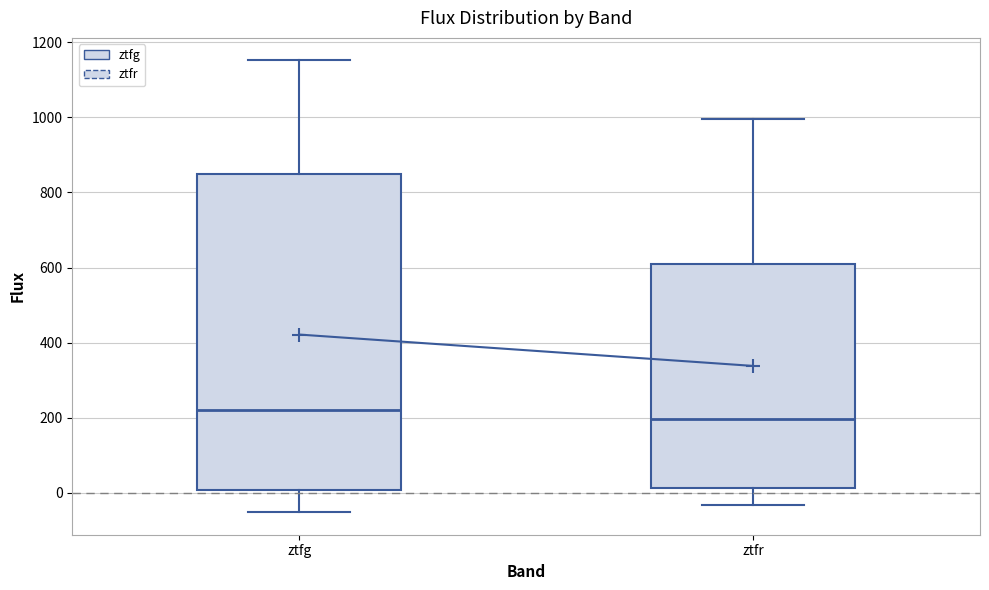

Reading left to right, transcribe this box plot: for each box, give where its median line is, the range the box spans, and where its two whiskers end, as read against the y-axis. The values are not printed on the chart, so give them approximately, as read against the axis.

ztfg: median 220, box 0 to 860, whiskers -60 to 1160
ztfr: median 200, box 20 to 600, whiskers -40 to 1000